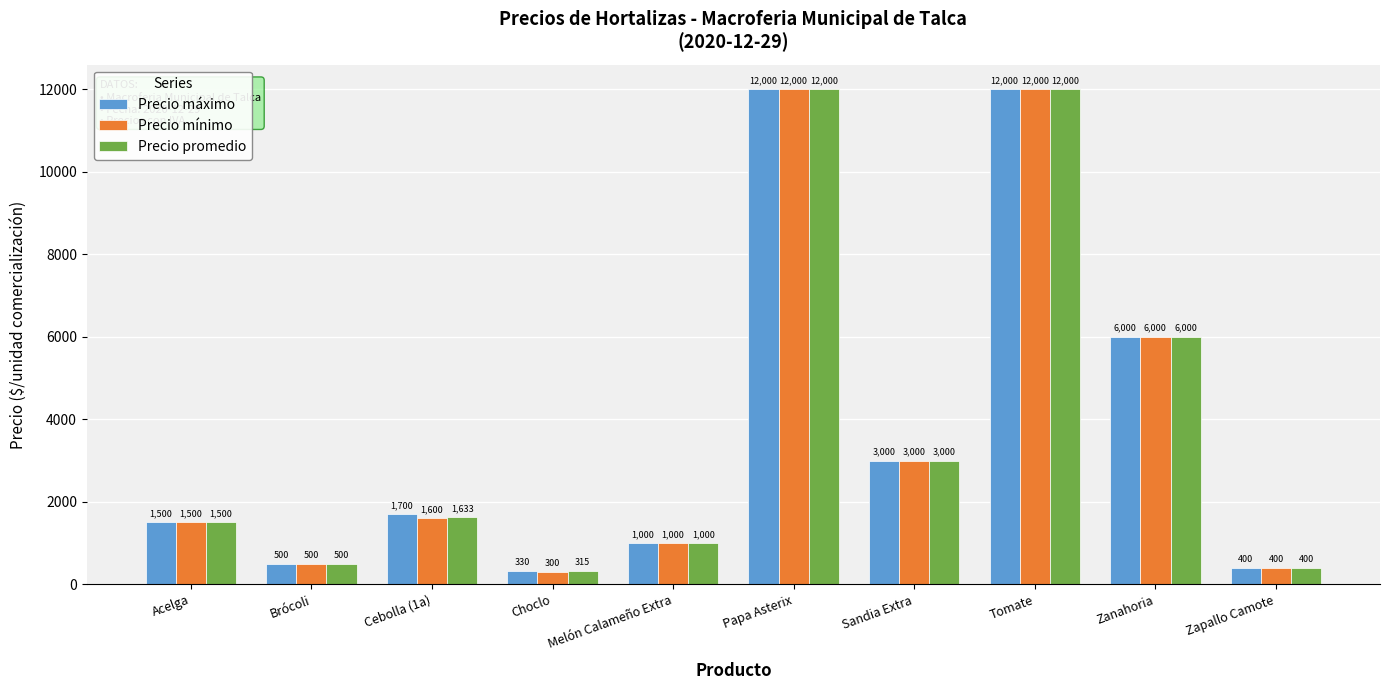

Which series has the widest spread of values?

Precio mínimo